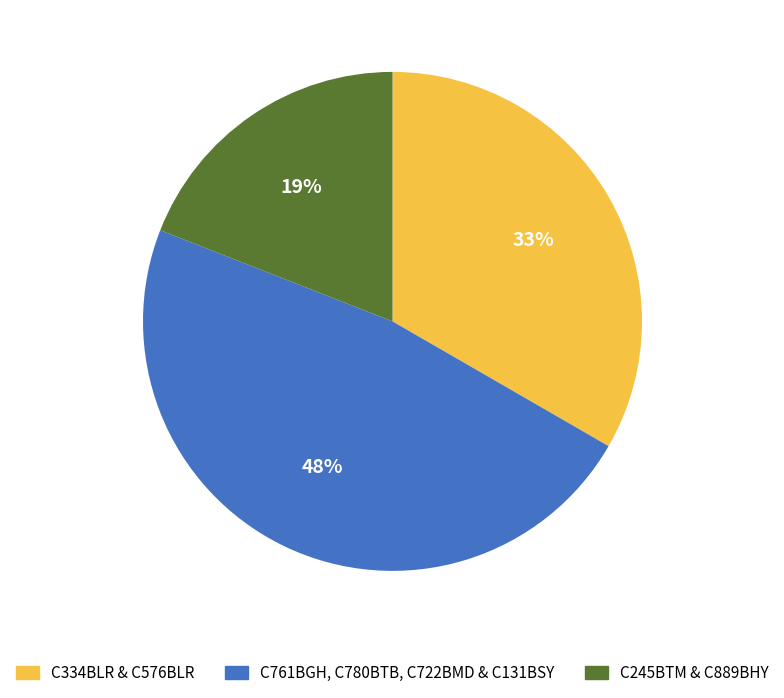

Does C761BGH, C780BTB, C722BMD & C131BSY account for over 50% of the chart?

No